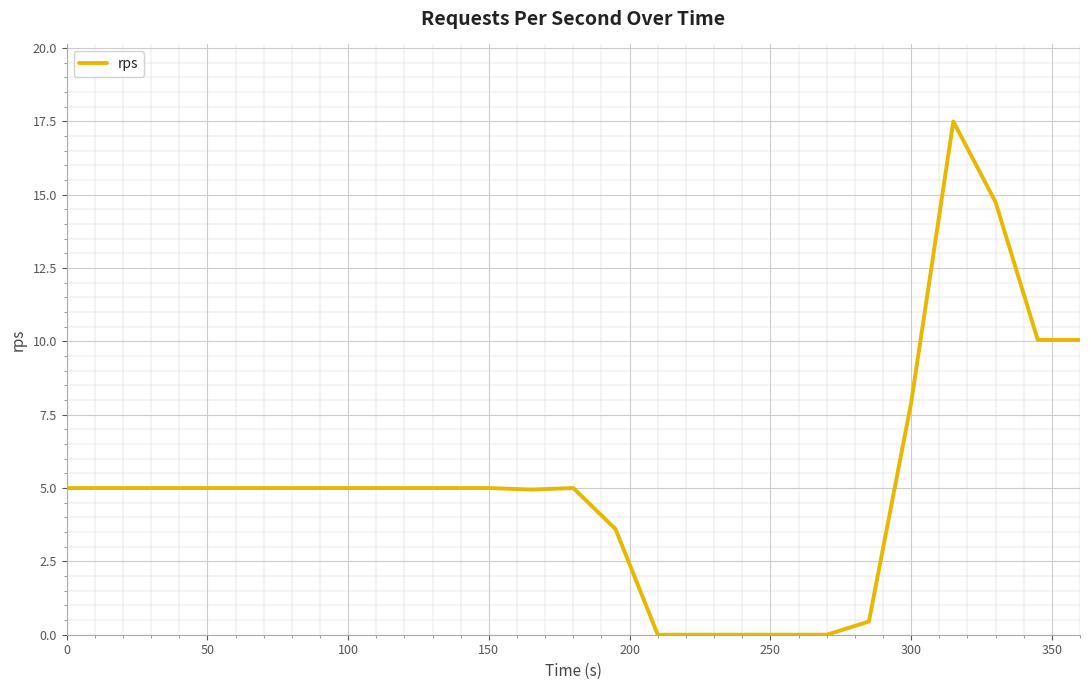

What is the maximum value shown in the chart?

17.5